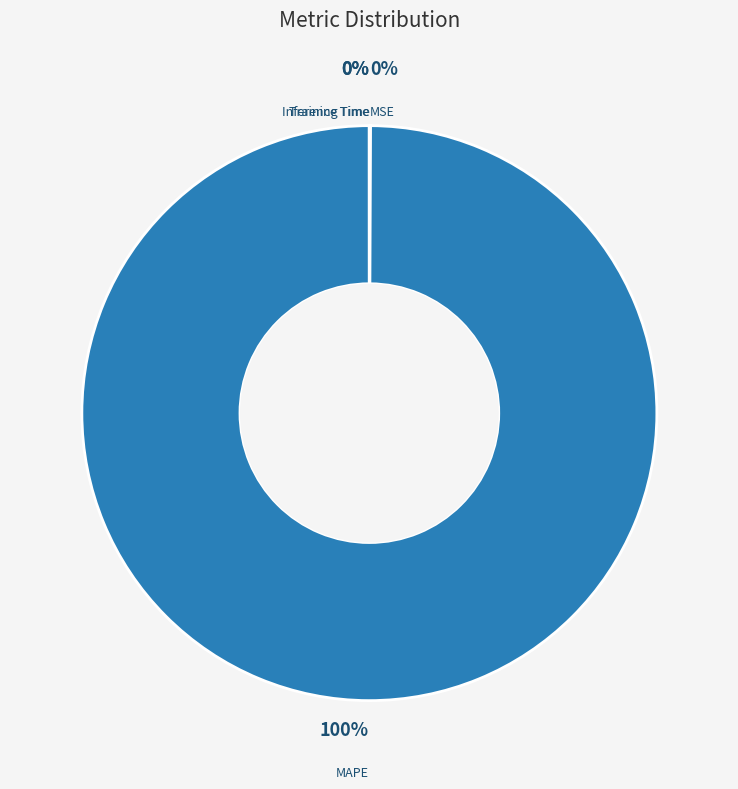

To the nearest percent, what is the difference between the largest and smallest slice percentages?

100%